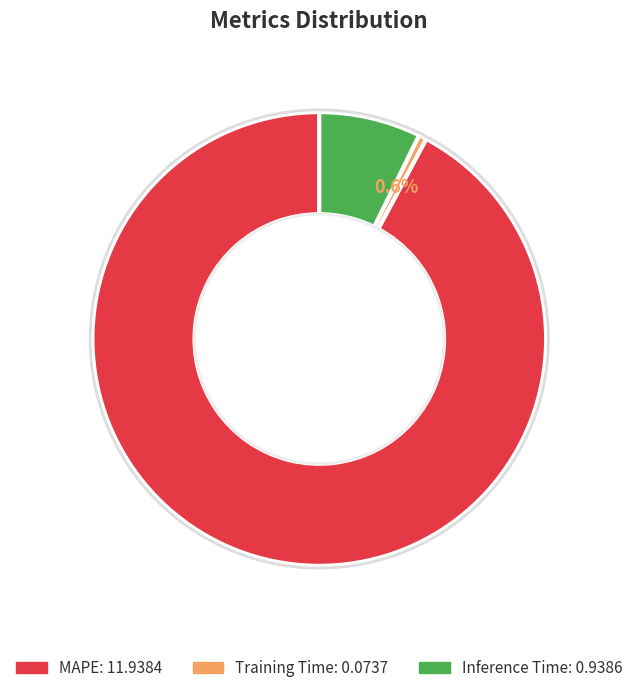

The Inference Time slice represents 1% of the pie. True or false?

False